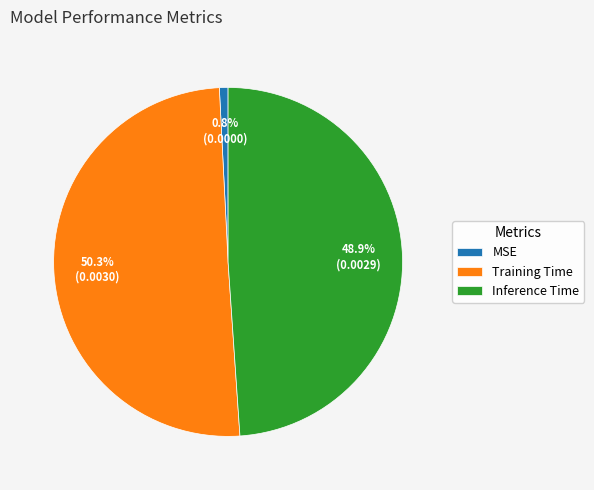

To the nearest percent, what portion does Inference Time represent?

49%